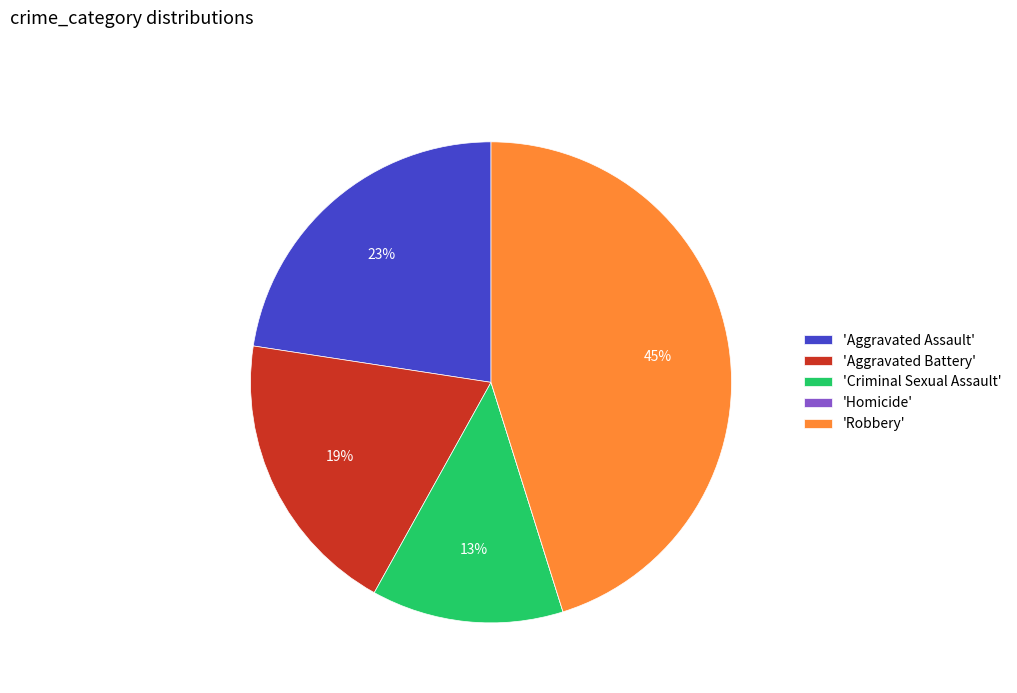

True or false: 'Robbery' accounts for 31% of the total.

False